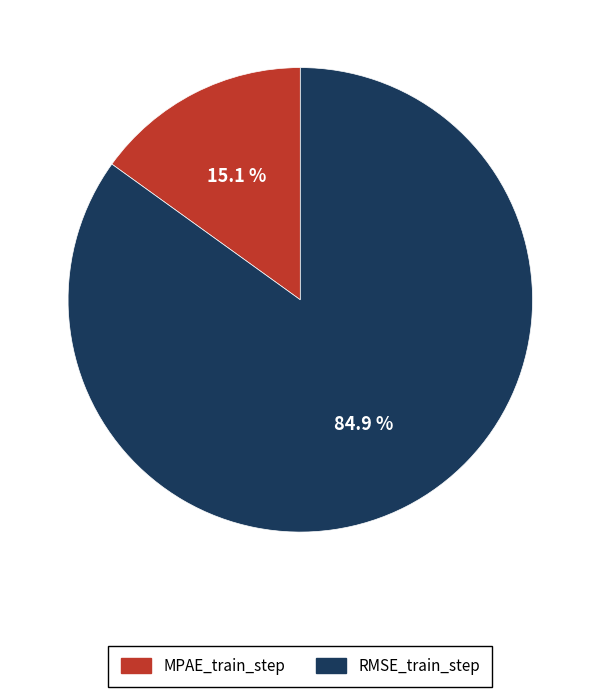

Does MPAE_train_step account for over 50% of the chart?

No